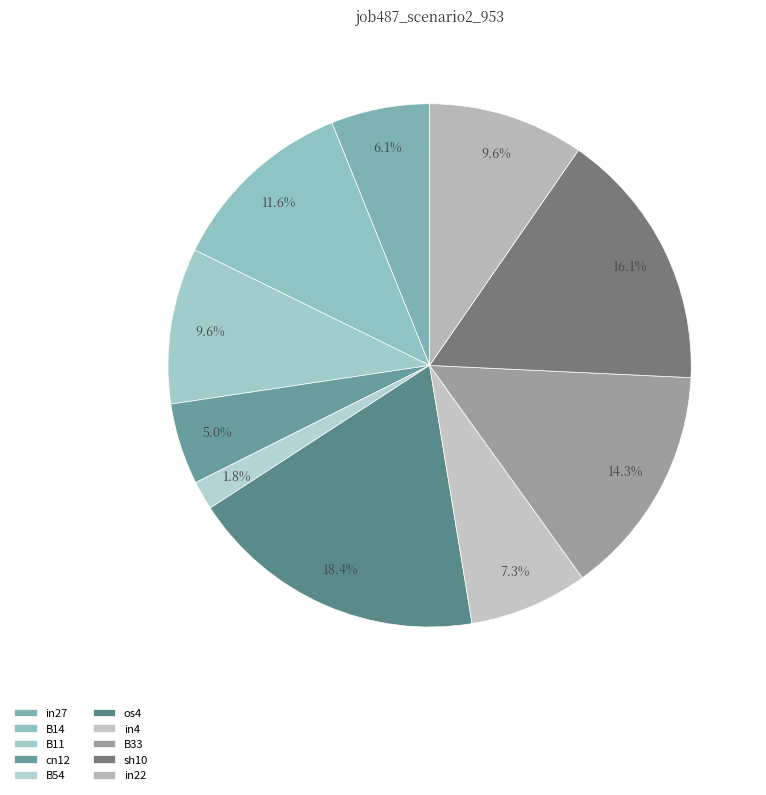

How many slices are in this pie chart?

10